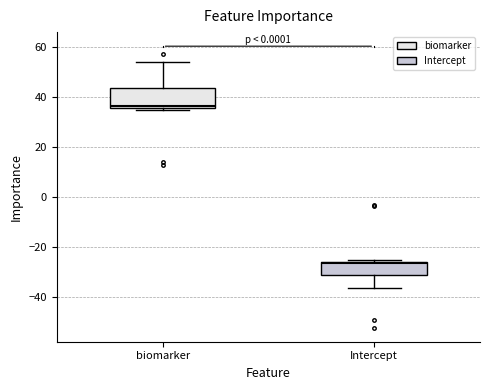

Which box is the tallest, from its lower edge to its upper edge?

biomarker